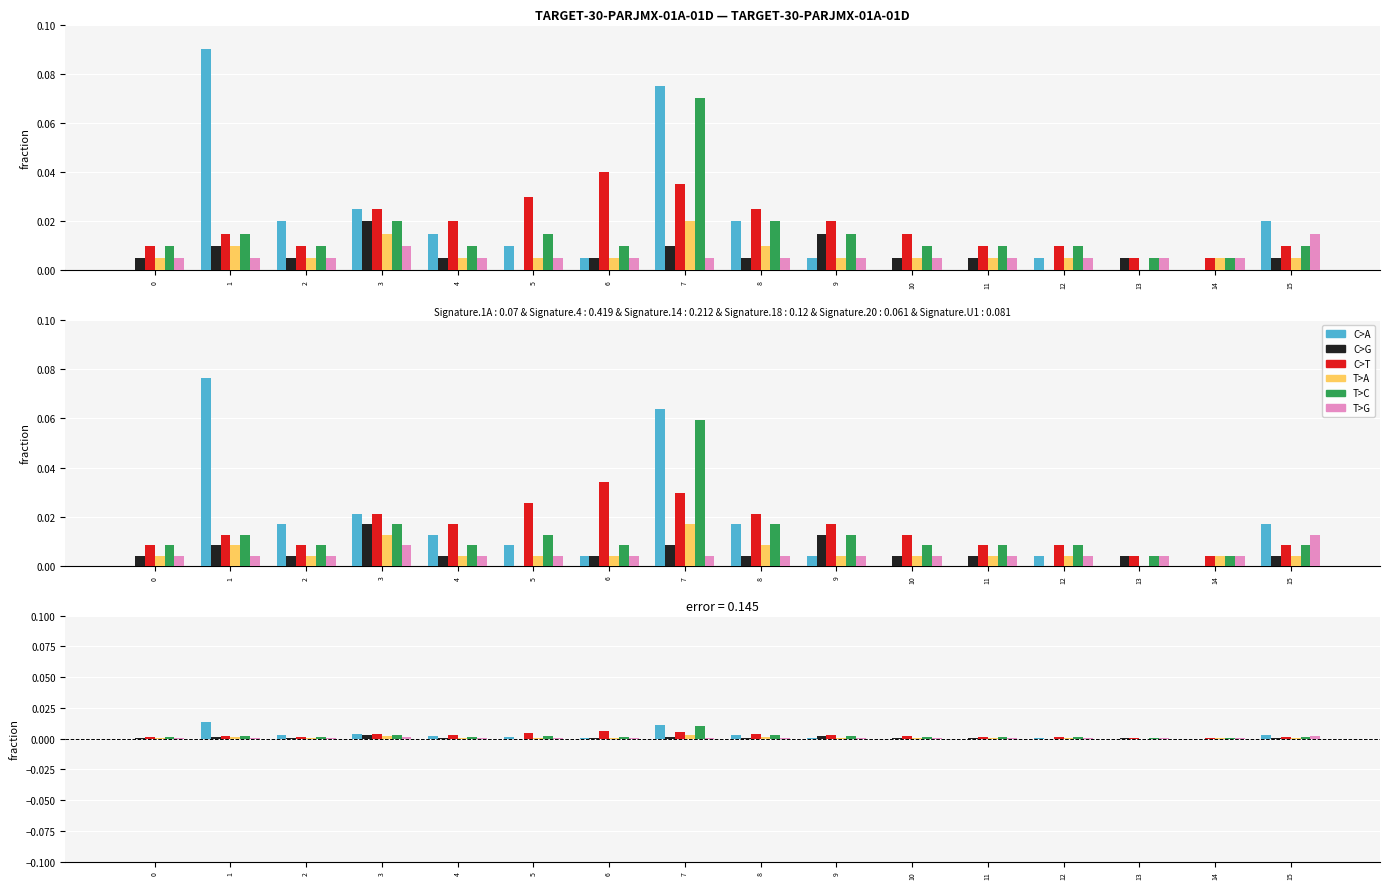

The value of T>G at 7 is 0.0. True or false?

True